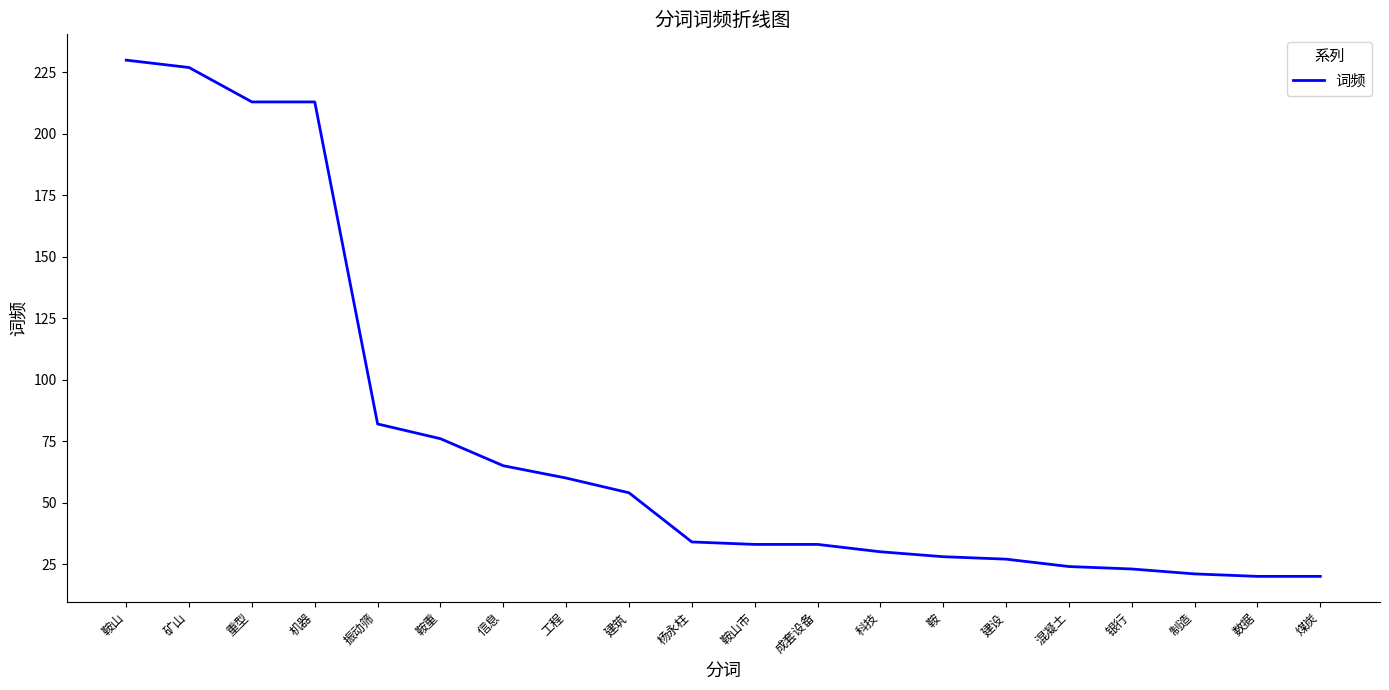

Which label corresponds to the largest value in the chart?

鞍山